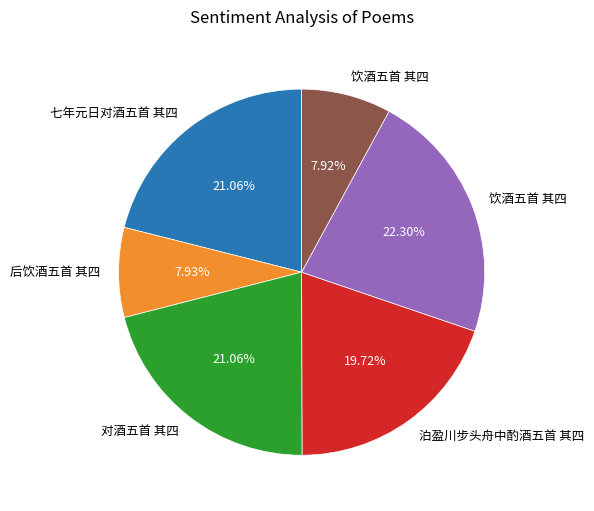

How many segments does this pie chart have?

6